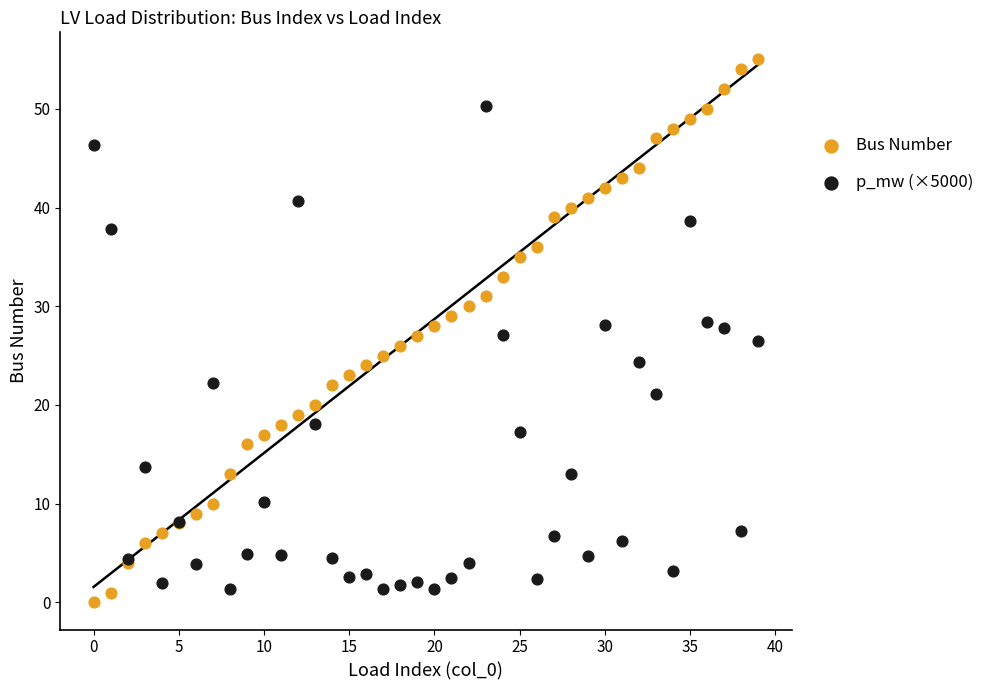

Which series contains the highest Y value?

Bus Number